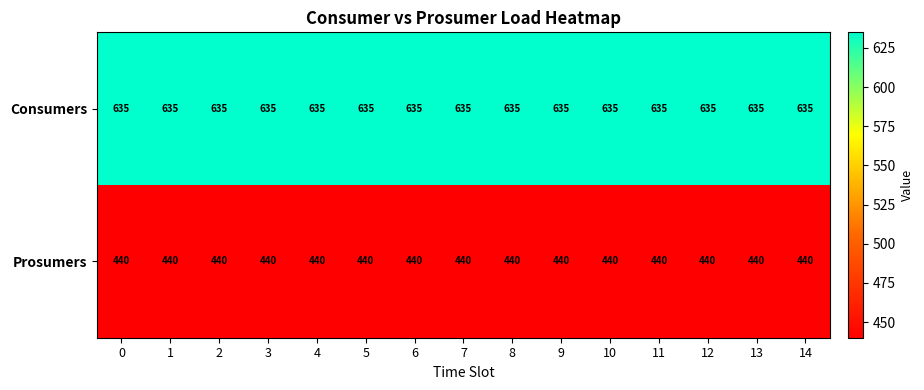

Is it true that Prosumers equals 440 at 6?

True